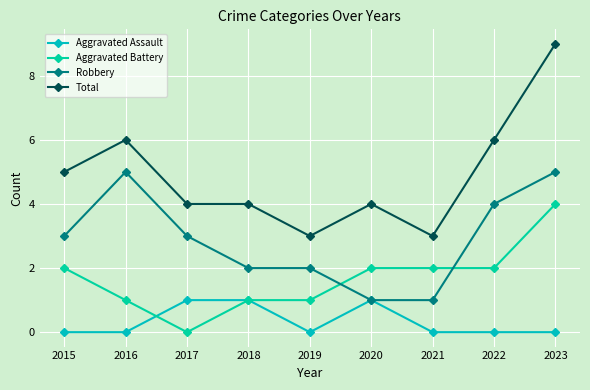

How many times do Aggravated Battery and Robbery cross each other?

2